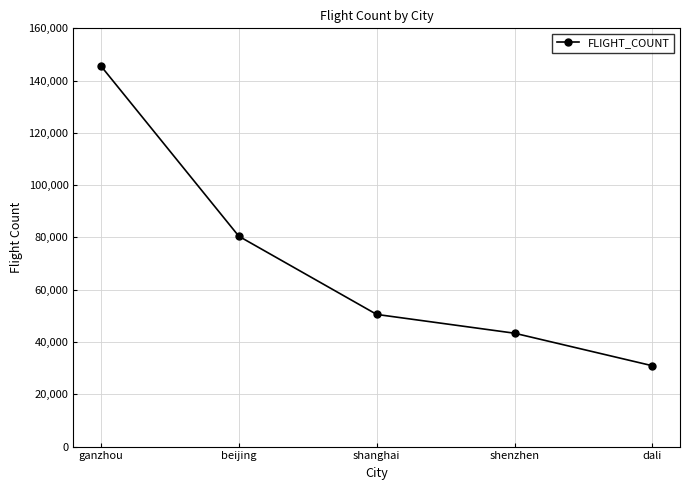

Reading left to right, transcribe all the data shown in this chart.

ganzhou=145567	beijing=80466	shanghai=50557	shenzhen=43367	dali=30917